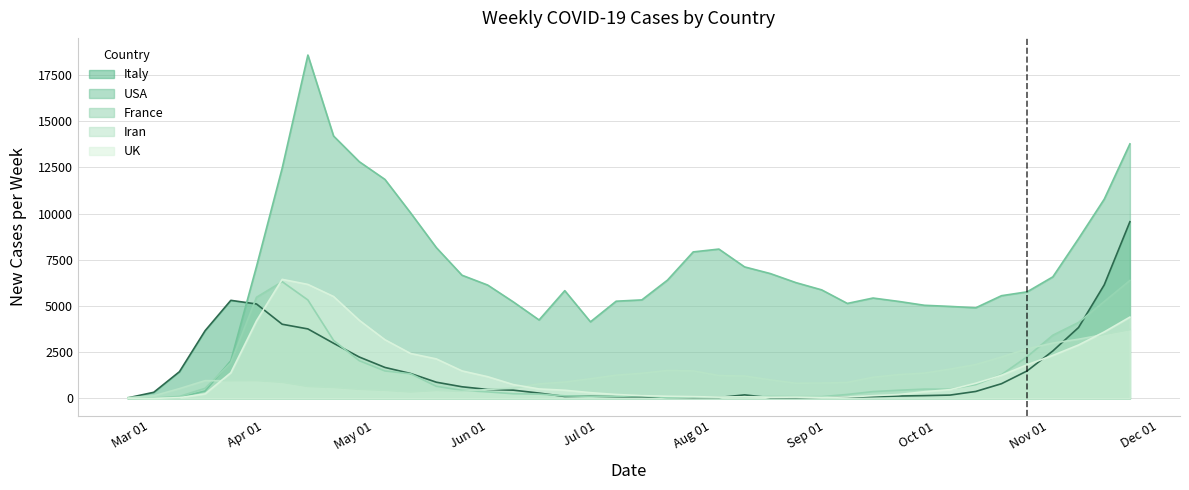

Which series has the largest total across all categories?

USA